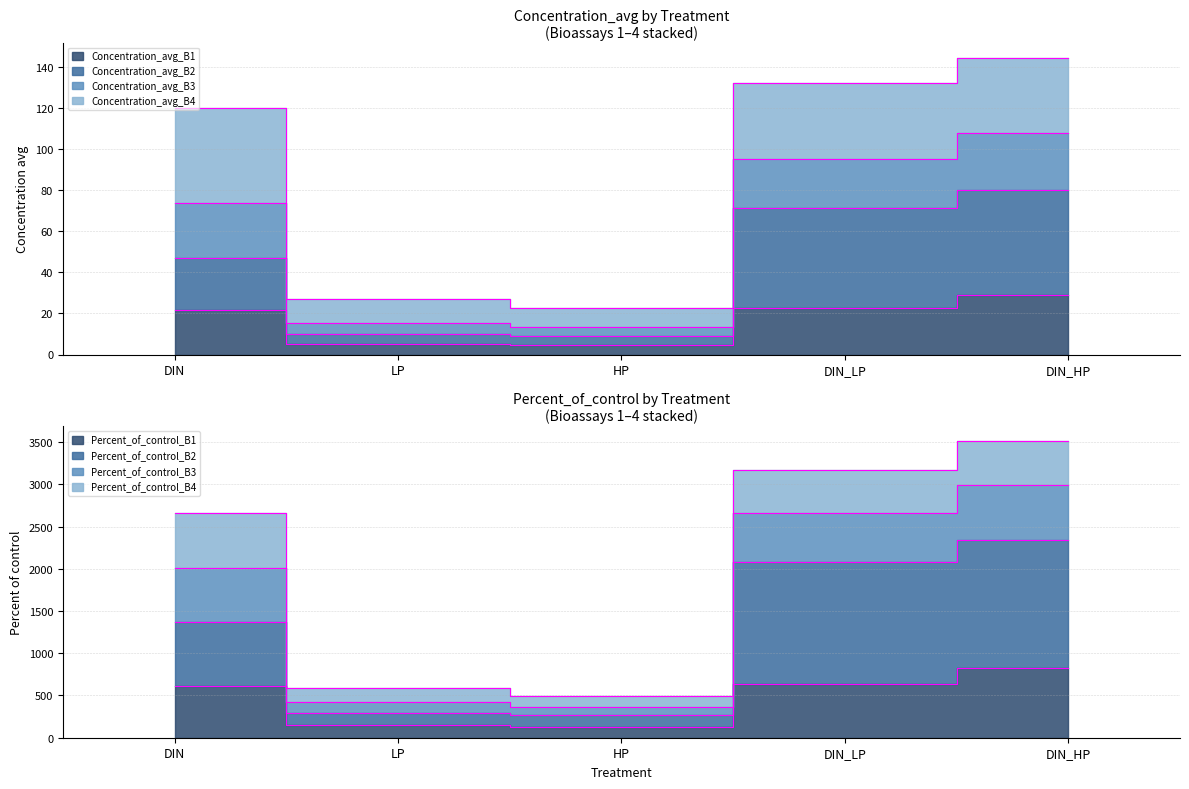

How many interior local valleys does the Concentration_avg_B1 series have?

1